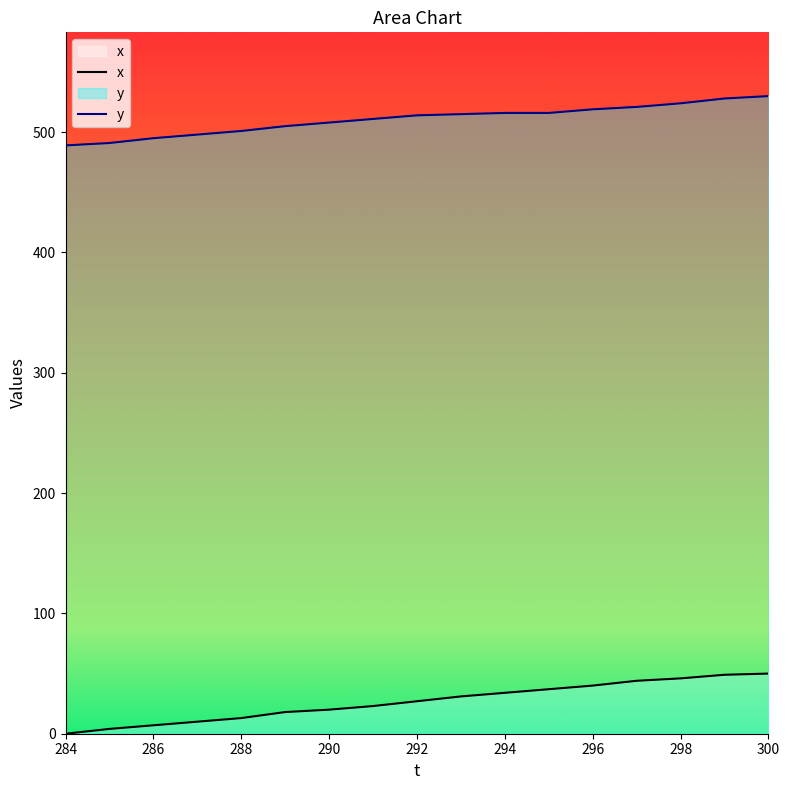

What is the difference between the y values at 296 and 284?

30